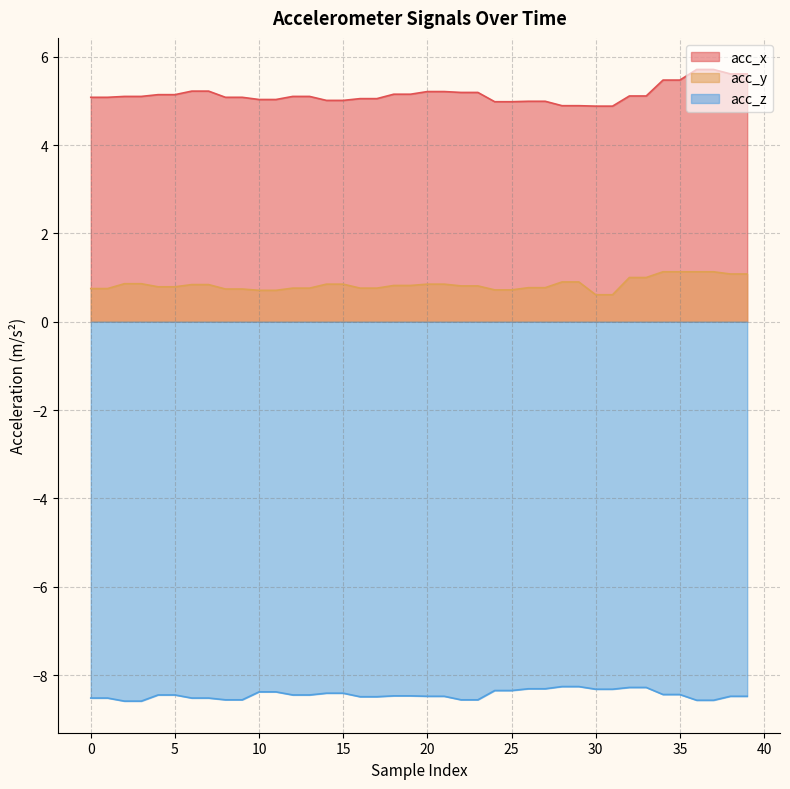

What is the maximum value for acc_y?

1.1